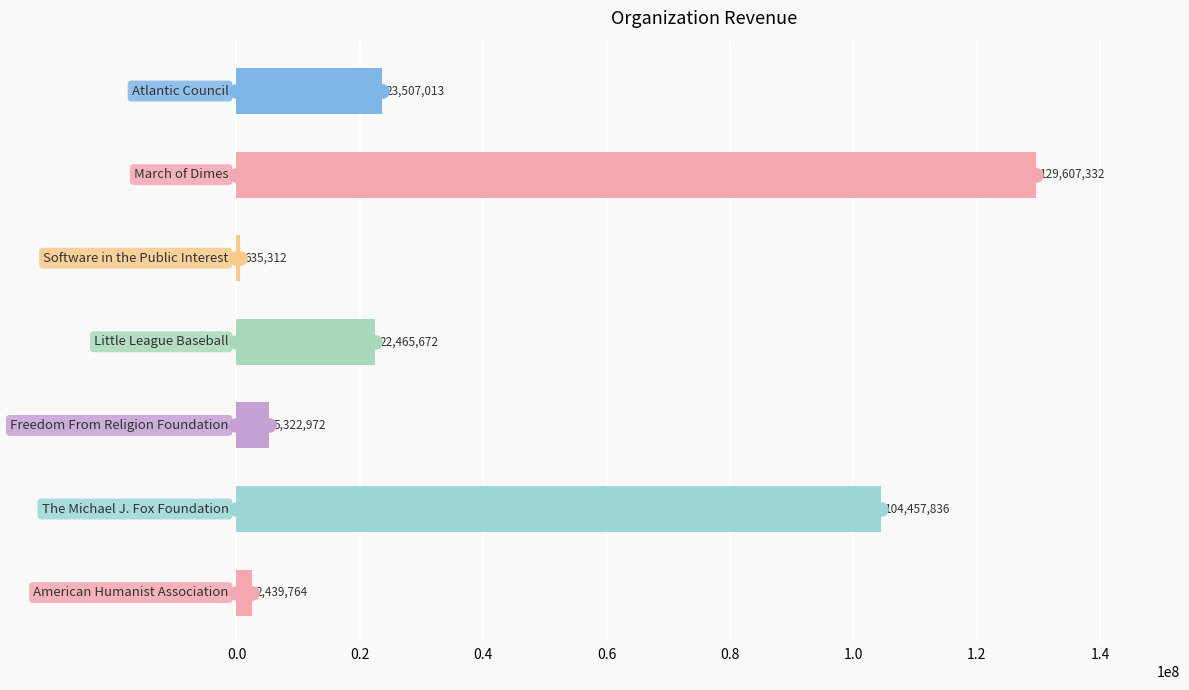

What is the smallest value displayed?

635312